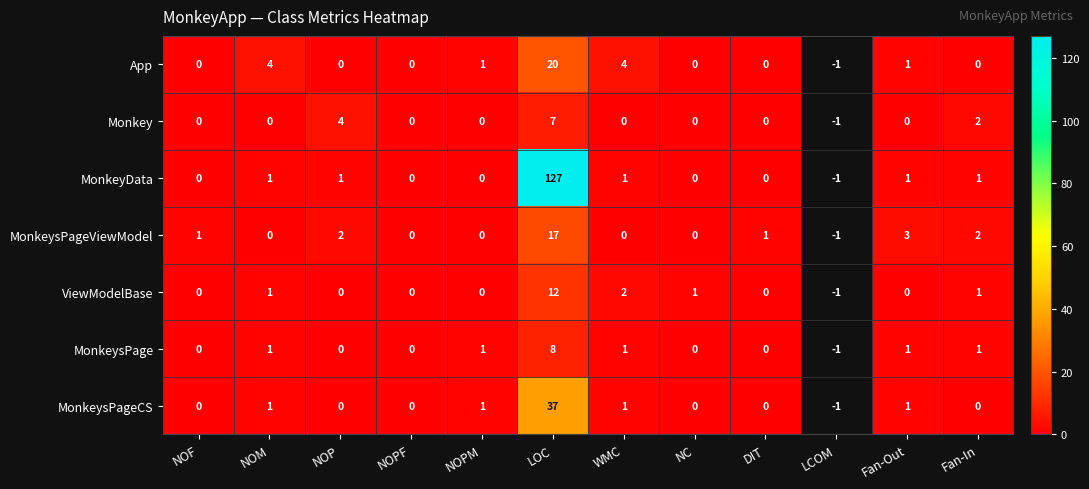

Between NOM and DIT, which series saw the biggest shift?

App